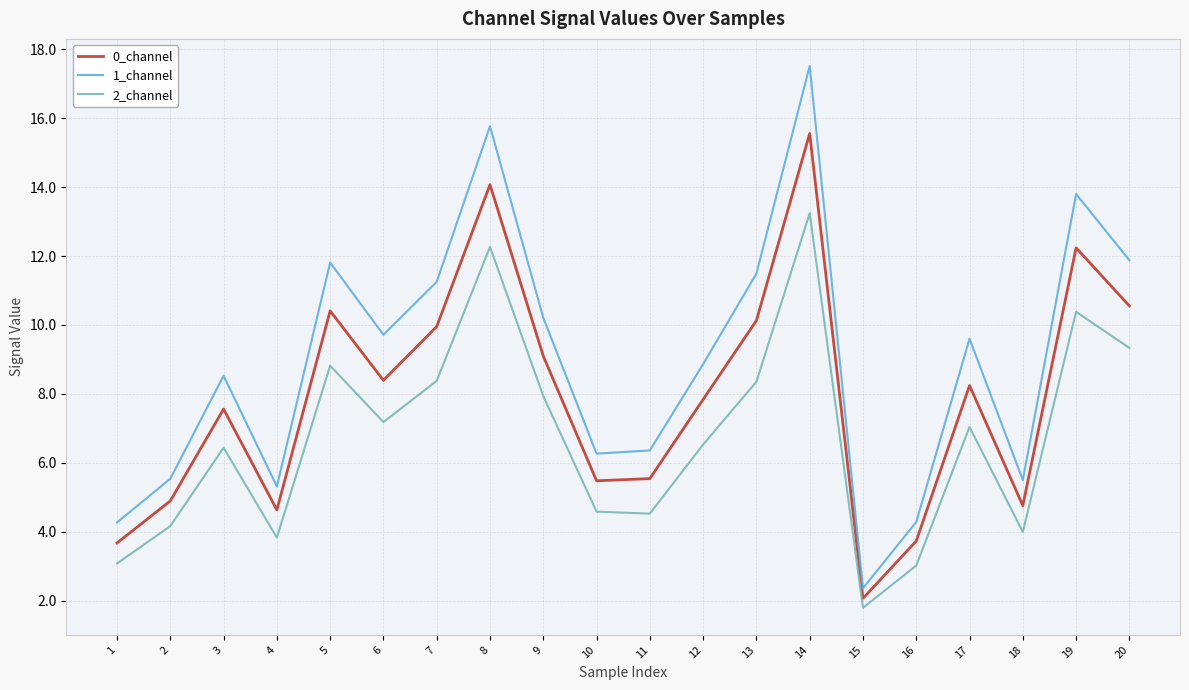

Rank the series by their average value, from highest to lowest.

1_channel, 0_channel, 2_channel